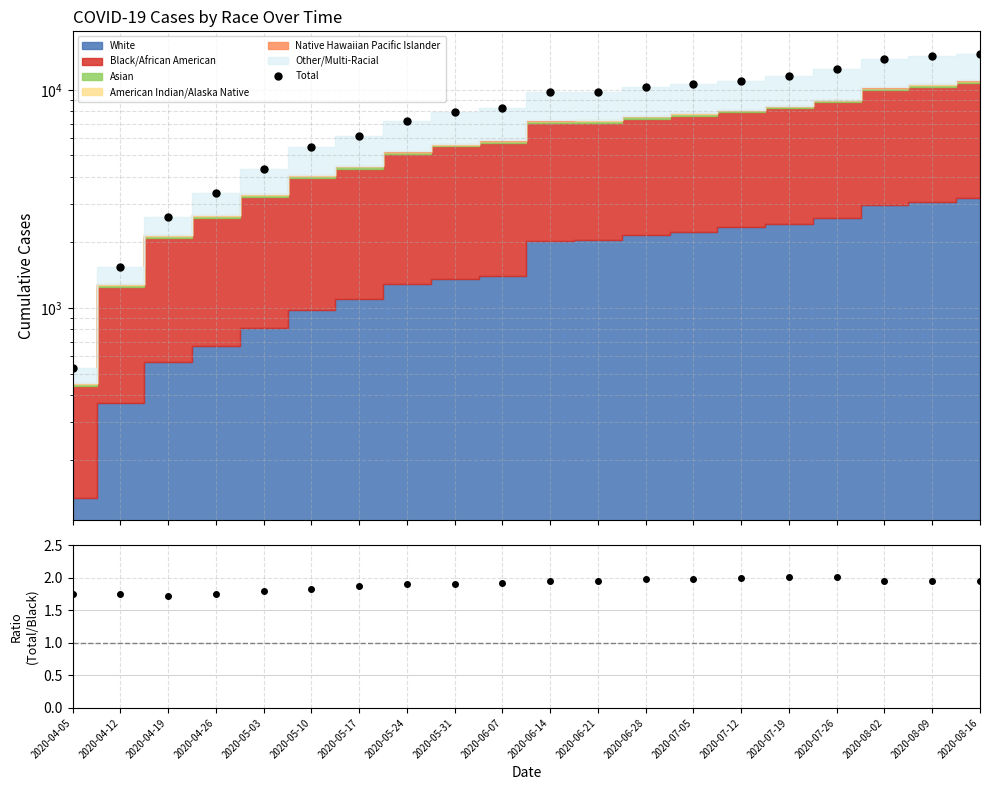

At which label is Total closest to 7596?

2020-05-31